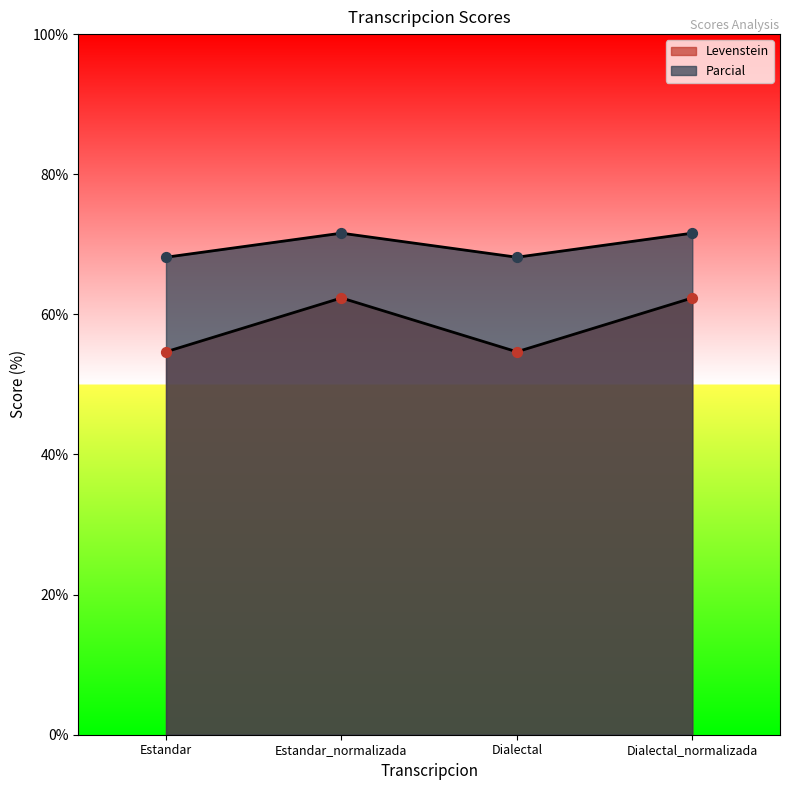

Which series contains the highest Y value?

Parcial